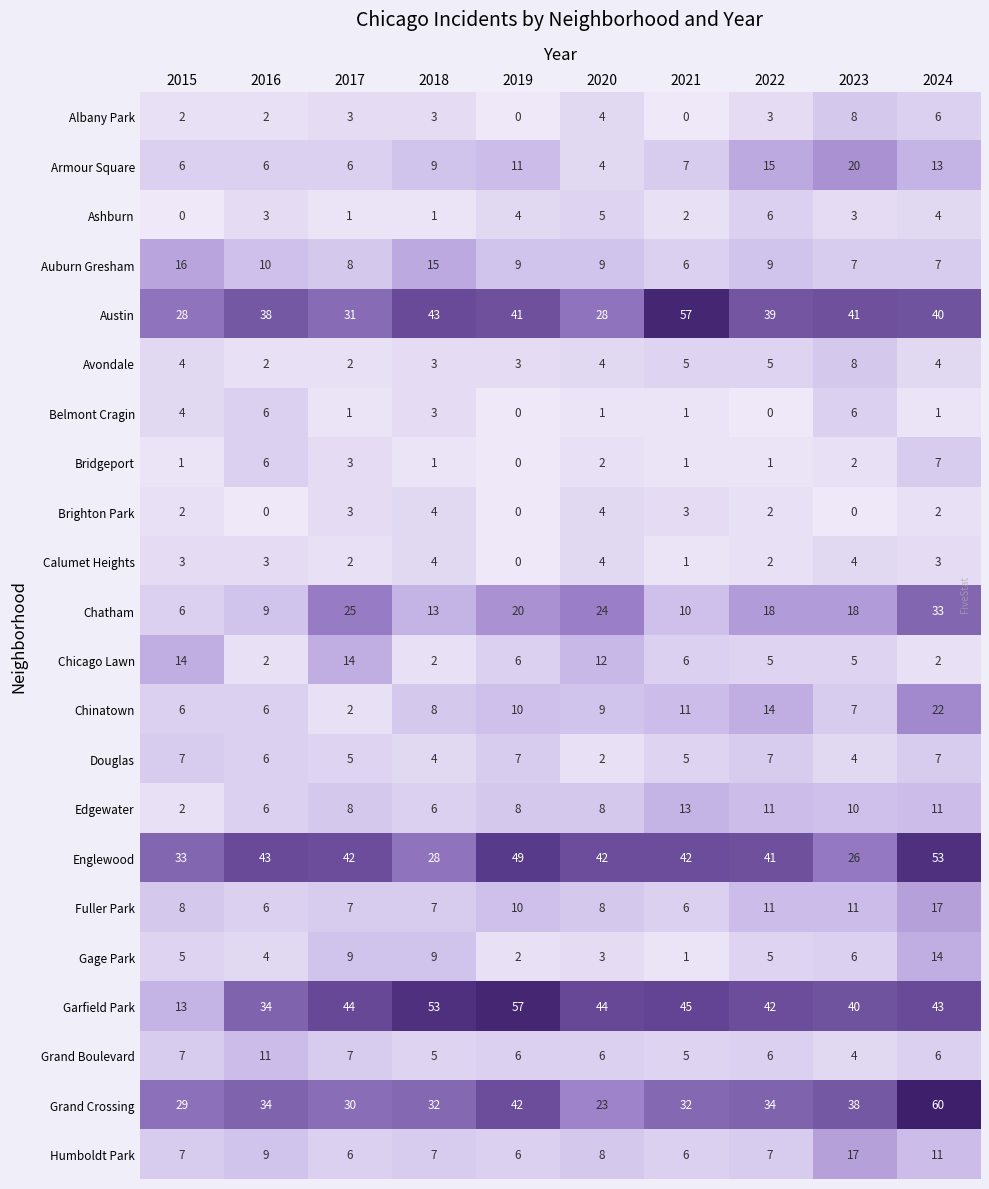

Count the Douglas values in the range 4 to 7.

9